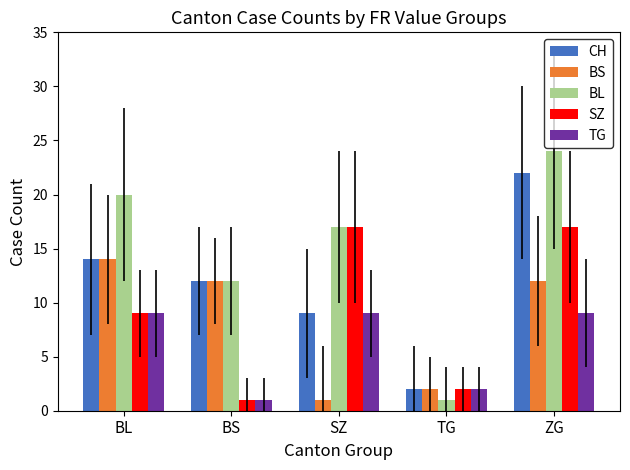

What is the maximum value for SZ?

17